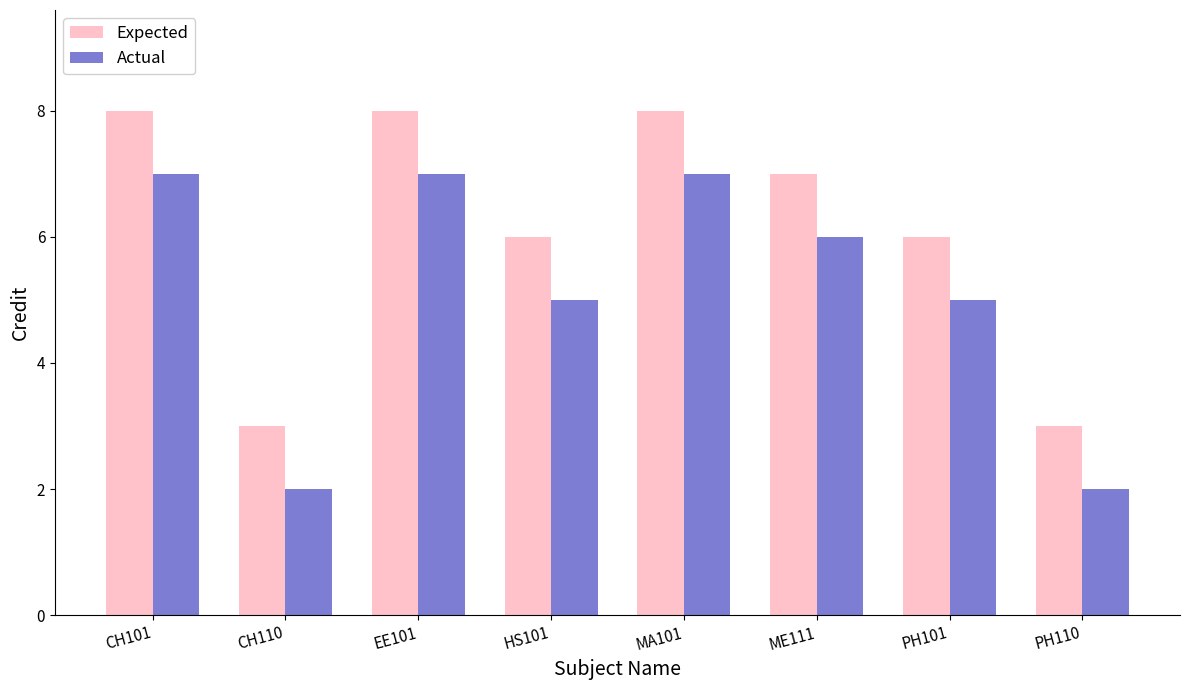

True or false: Expected has a value of 3 at CH110.

True